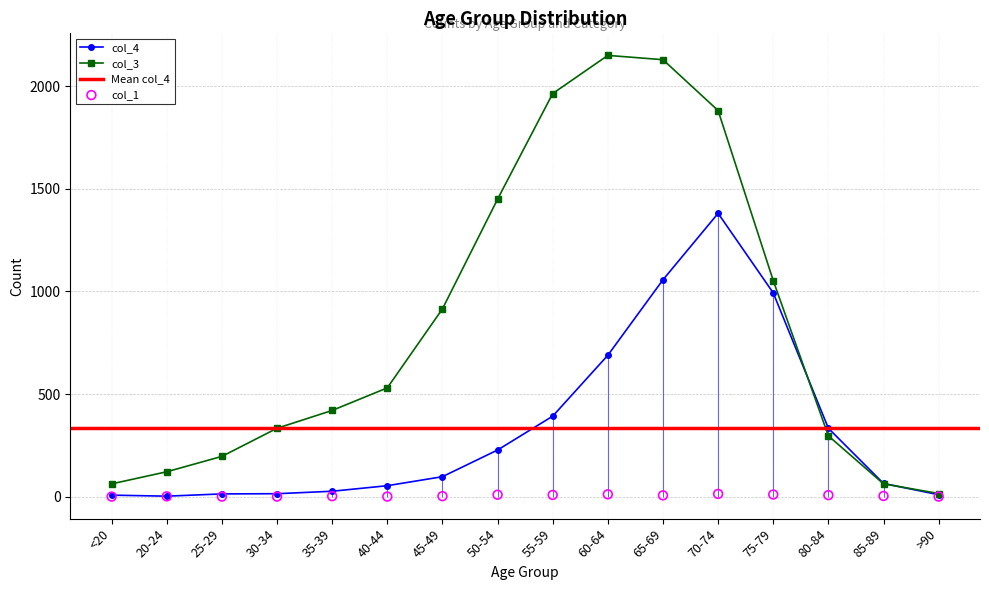

Is it true that col_3 equals 1965 at 55-59?

True